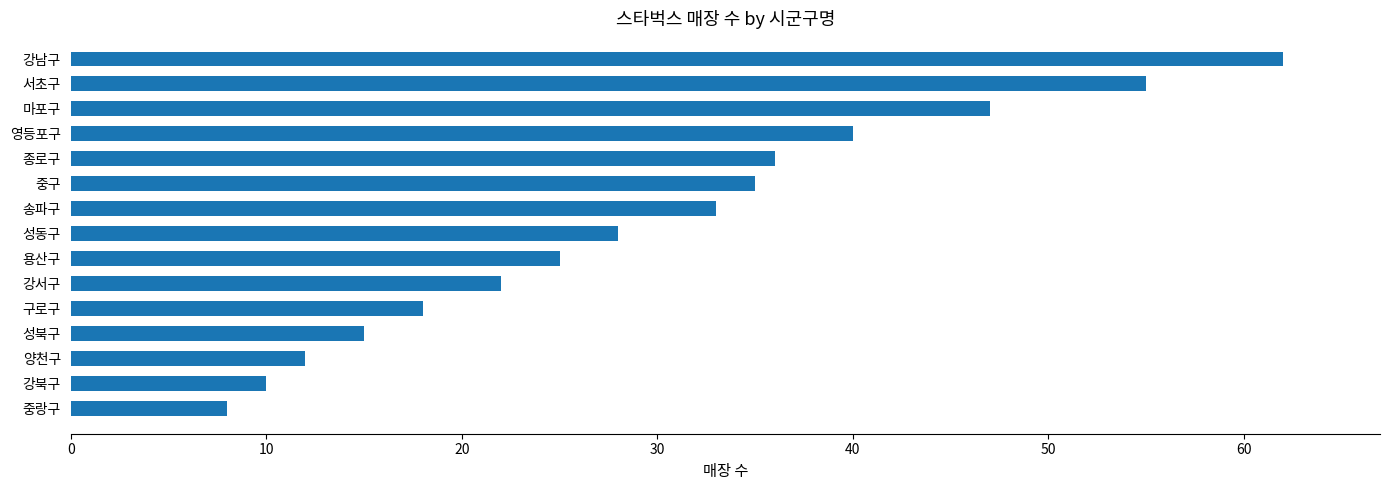

Approximately how many times larger is the value at 강북구 compared to 송파구?

0.3